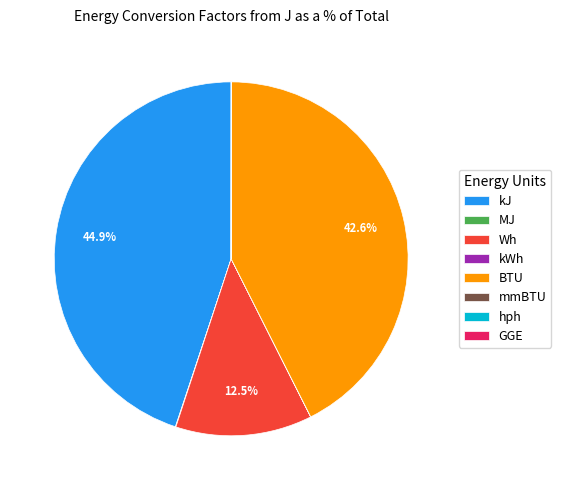

What is the largest slice in the pie chart?

kJ